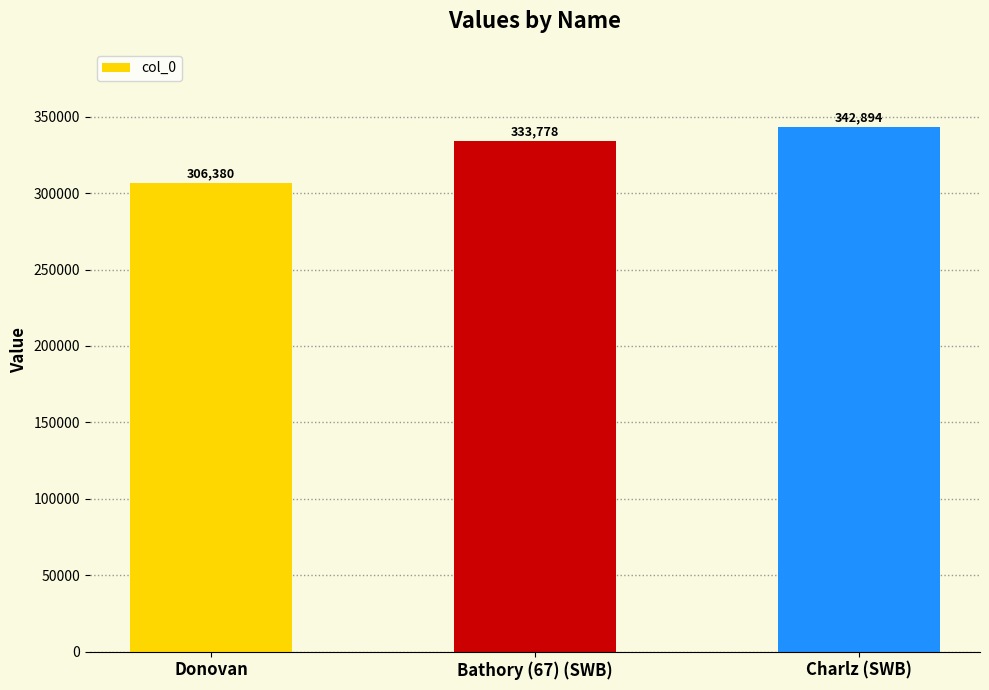

What is the minimum value shown in the chart?

306380